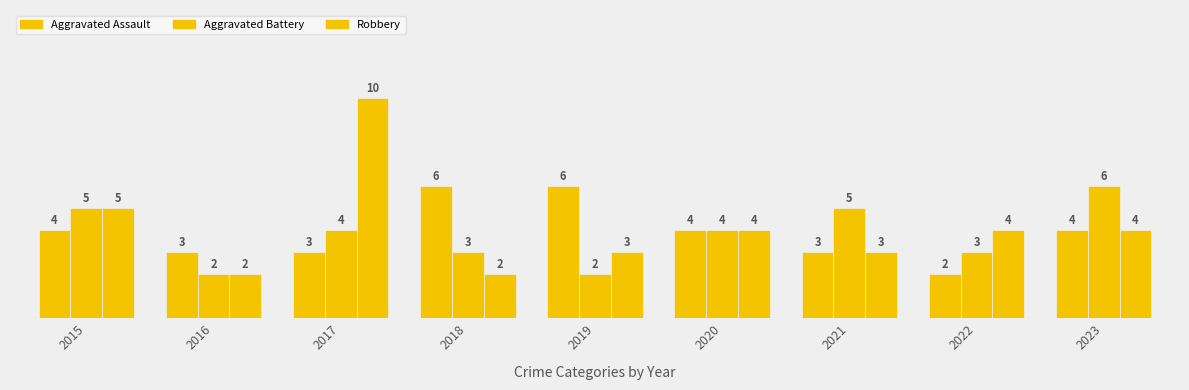

Does the chart contain any negative values?

No